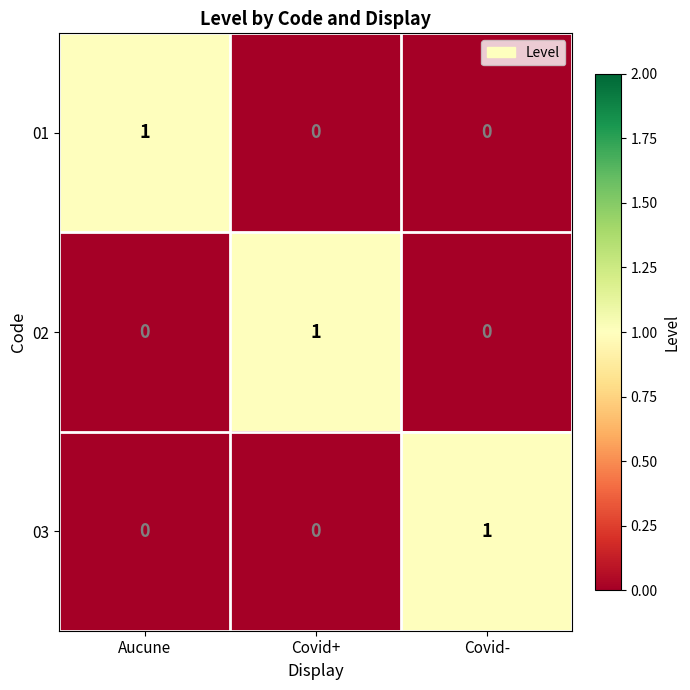

How many series are shown in this chart?

3